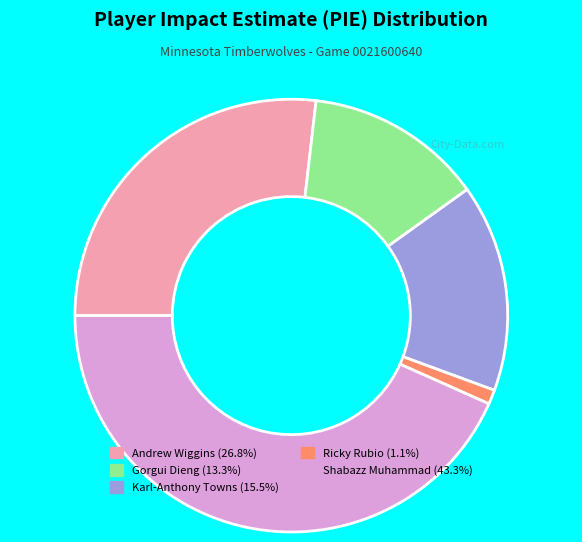

Does any single category account for the majority?

No